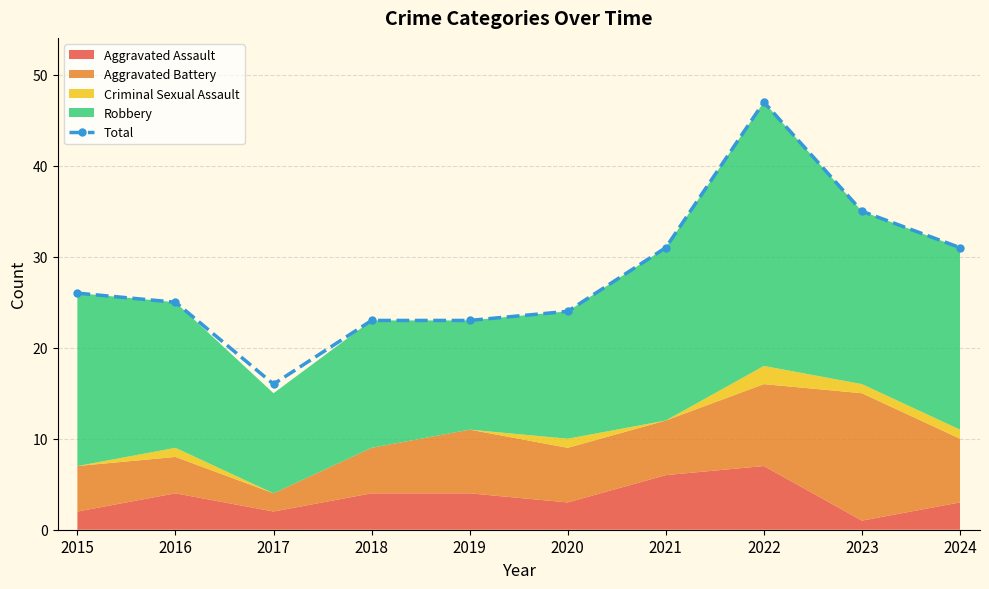

The chart shows a value of 26 at 2015. True or false?

True